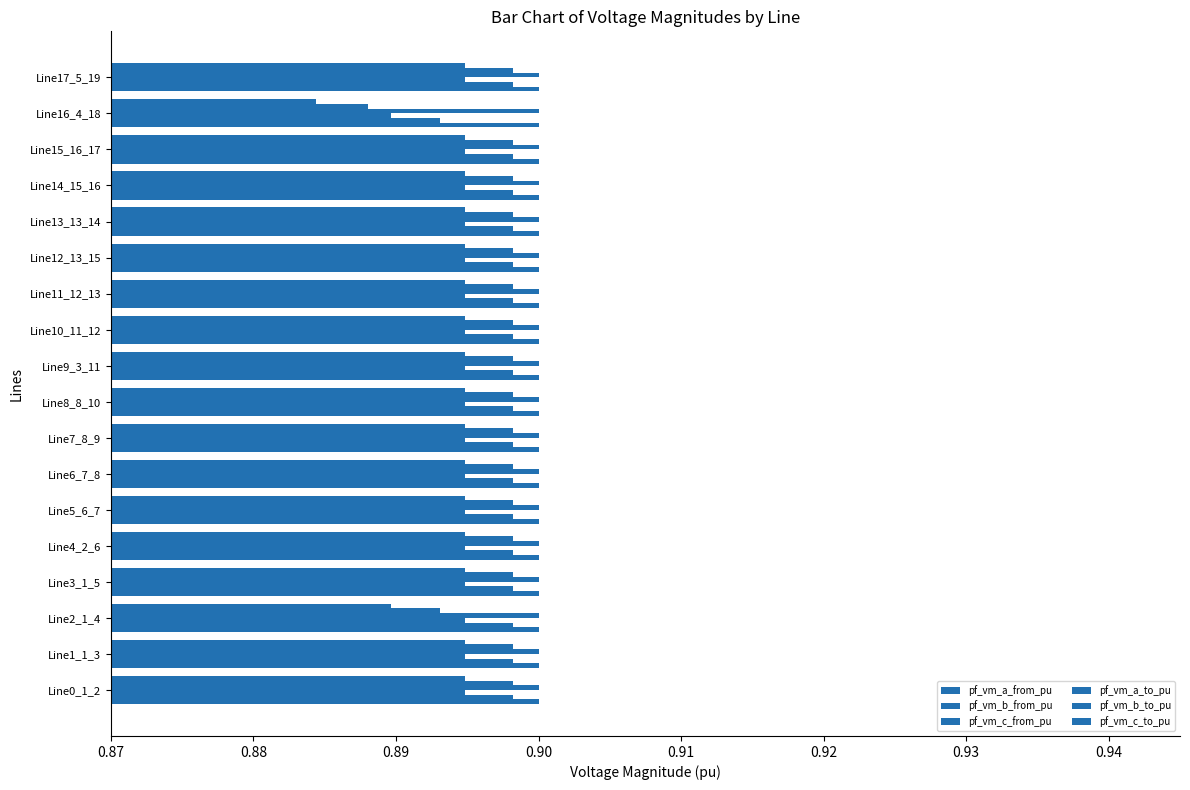

How many categories are shown in the chart?

18